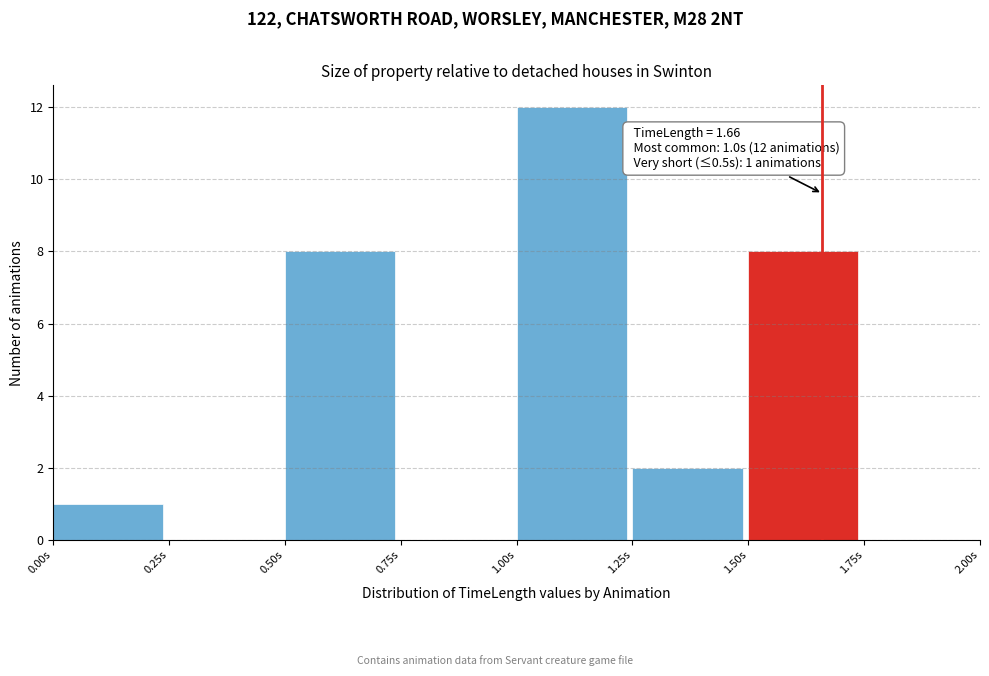

Over which range of the x-axis is the bar tallest?

1.00 to 1.25